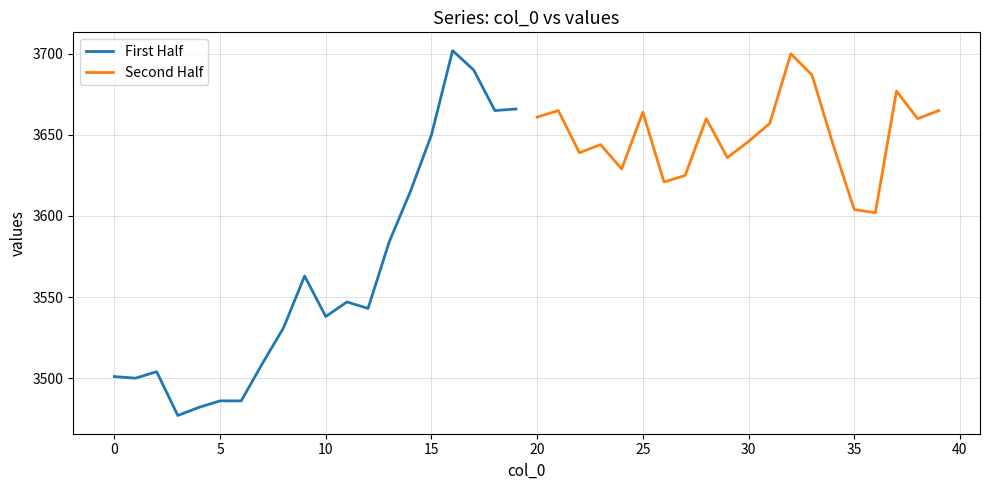

How many lines are shown in the chart?

2